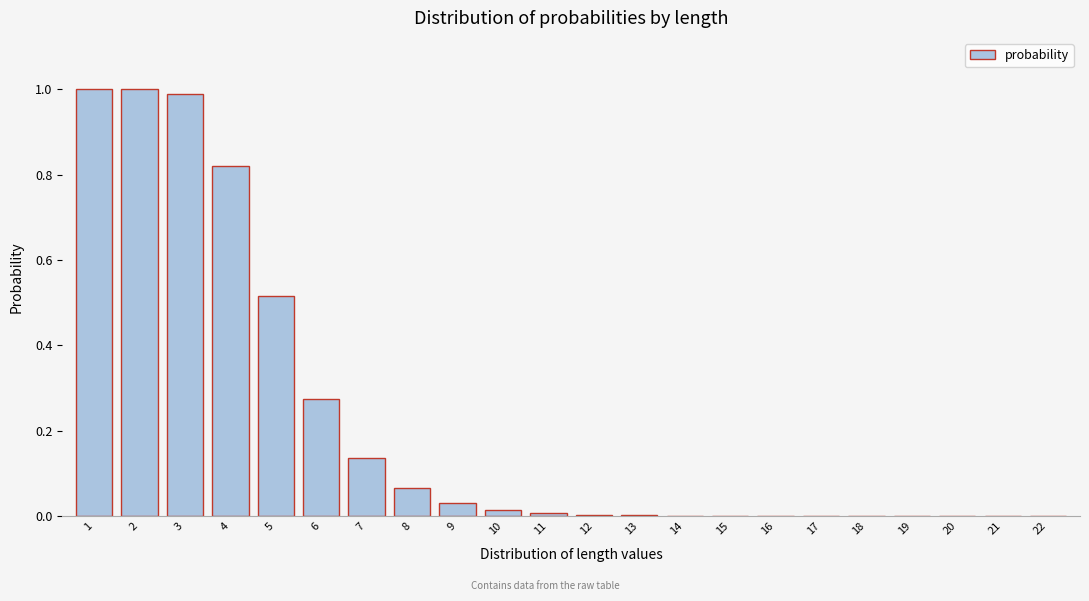

What is the maximum value shown in the chart?

1.0